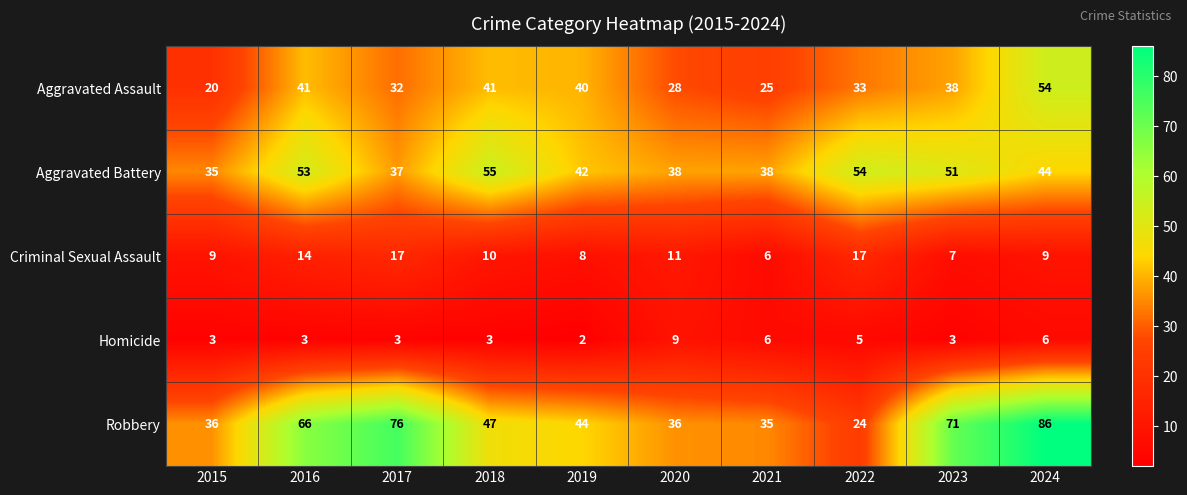

At which label is Aggravated Battery closest to 45?

2024